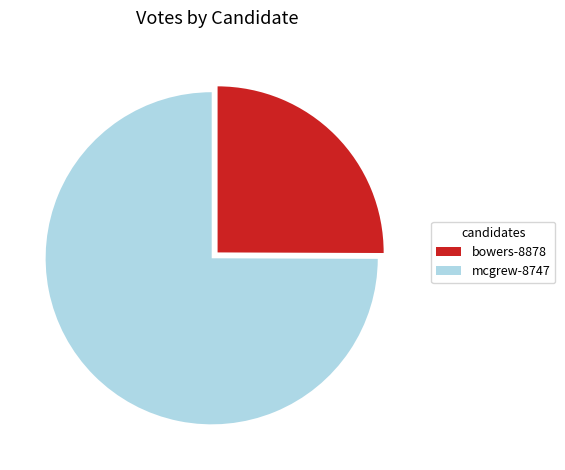

The mcgrew-8747 slice represents 85% of the pie. True or false?

False